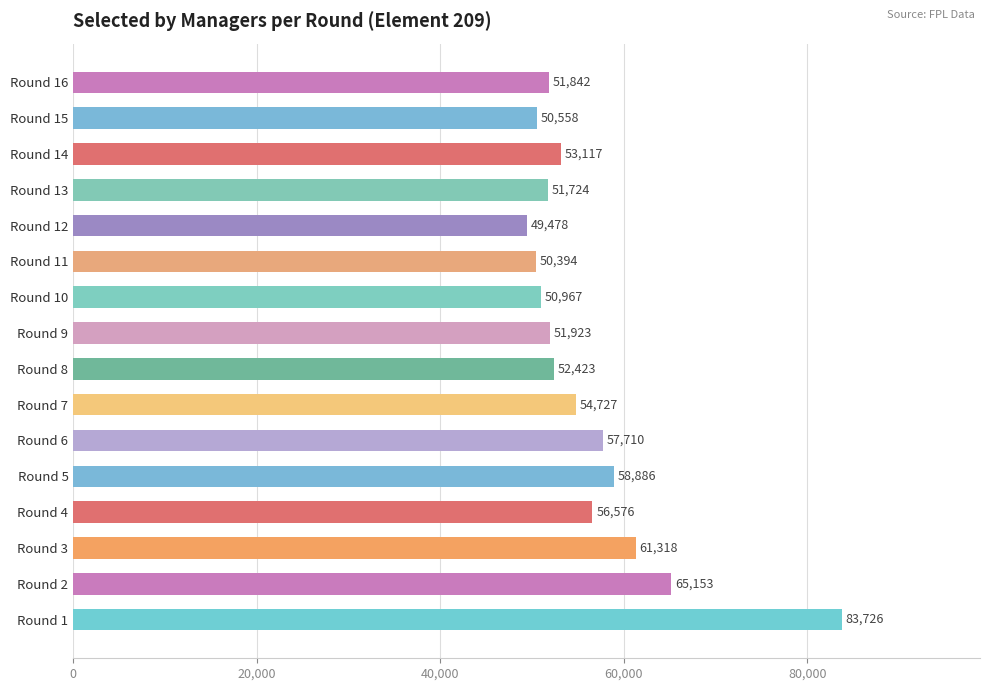

Are the bars grouped side by side (vs. stacked)?

No